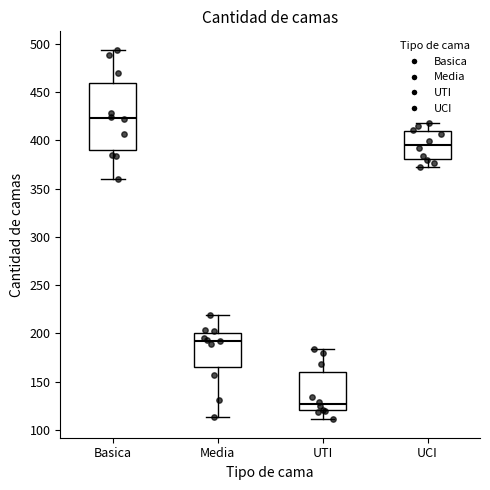

Which box's median line is the highest?

Basica